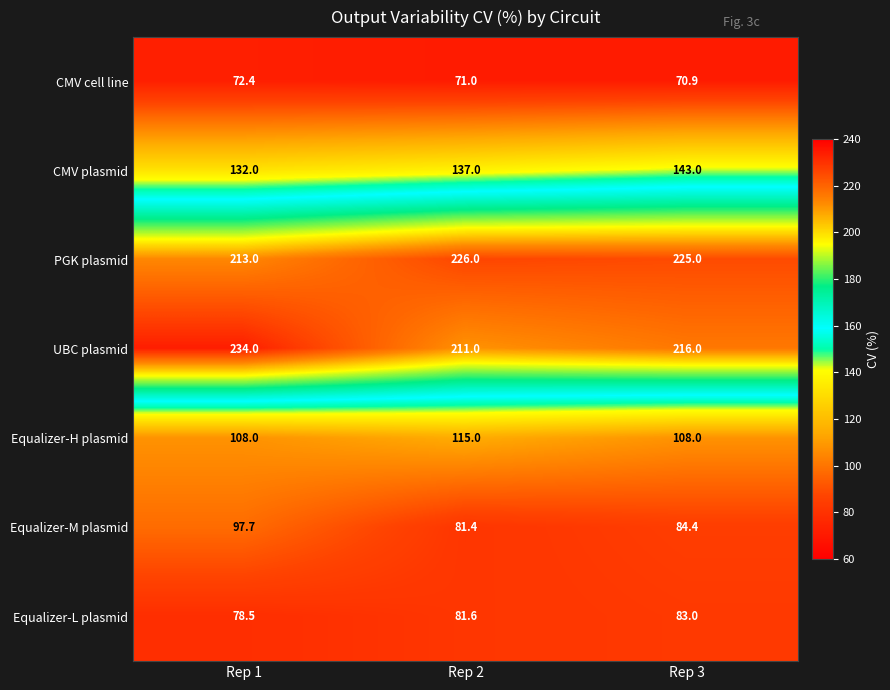

List the series in order of their peak value, highest first.

UBC plasmid, PGK plasmid, CMV plasmid, Equalizer-H plasmid, Equalizer-M plasmid, Equalizer-L plasmid, CMV cell line